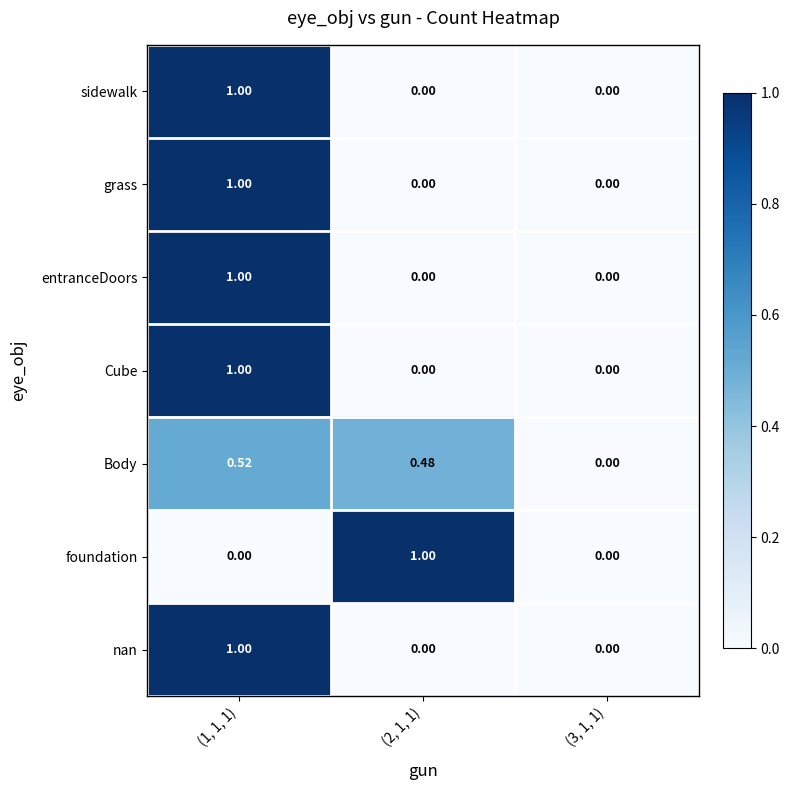

At which category is the sum across all series the highest?

(1, 1, 1)